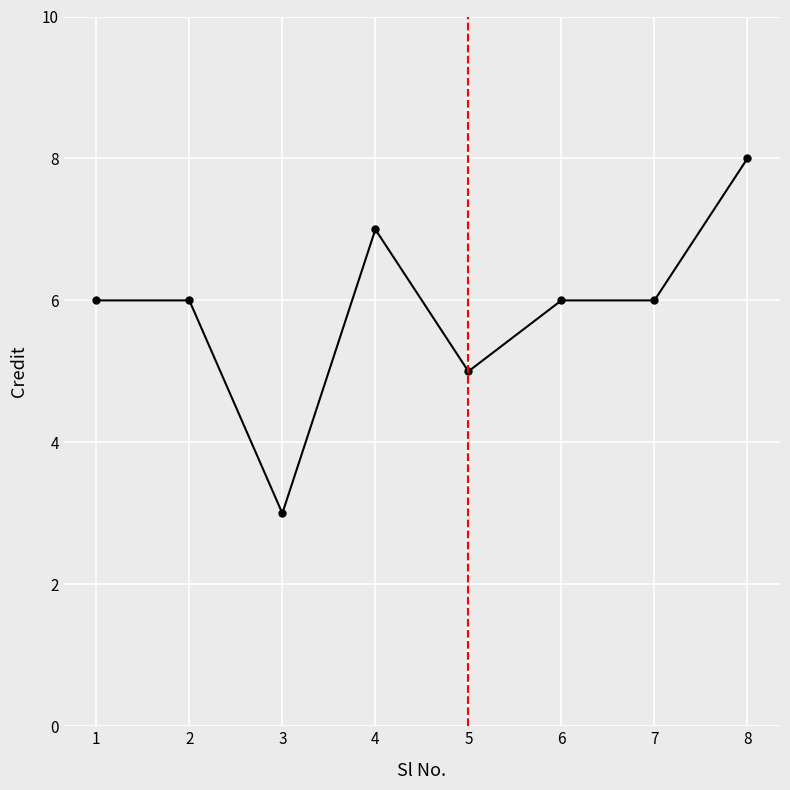

At which category does the chart reach its peak across all series?

8